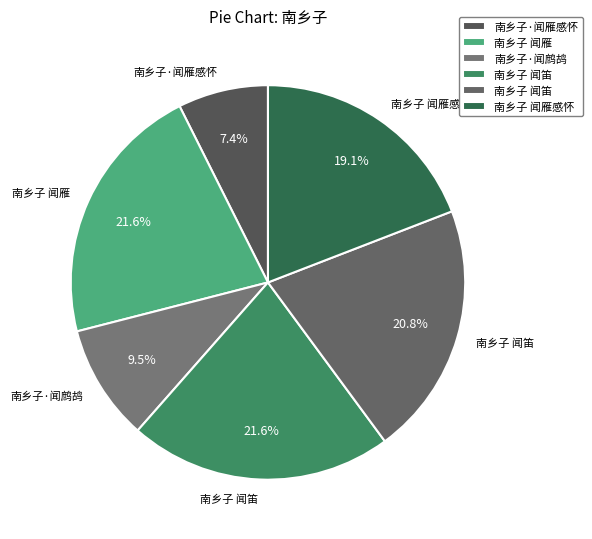

Rank the categories by value from lowest to highest.

南乡子·闻雁感怀, 南乡子·闻鹧鸪, 南乡子 闻雁感怀, 南乡子 闻笛, 南乡子 闻笛, 南乡子 闻雁